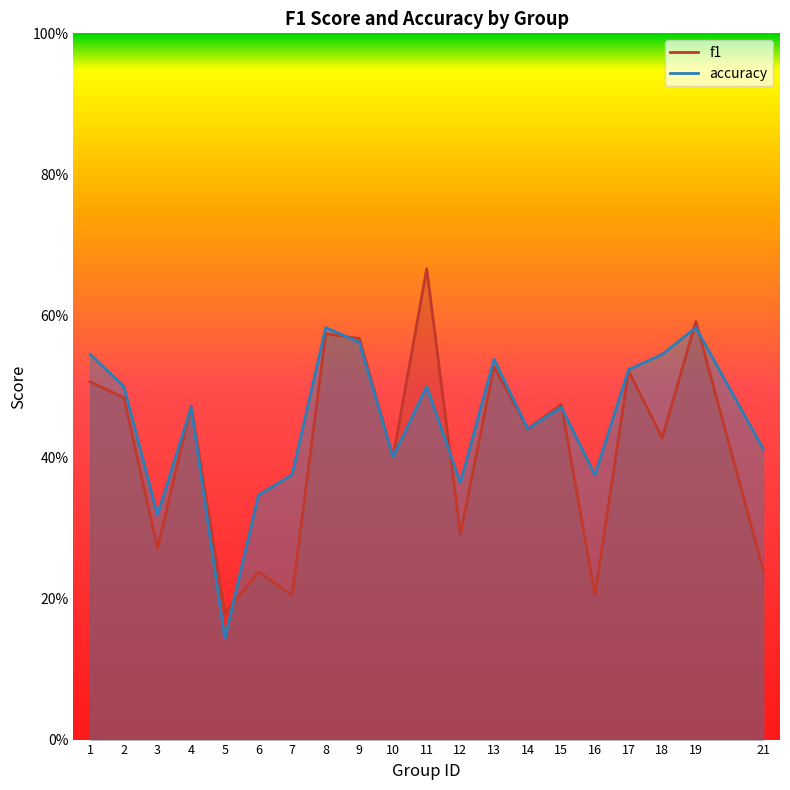

At which category does the chart reach its minimum across all series?

5